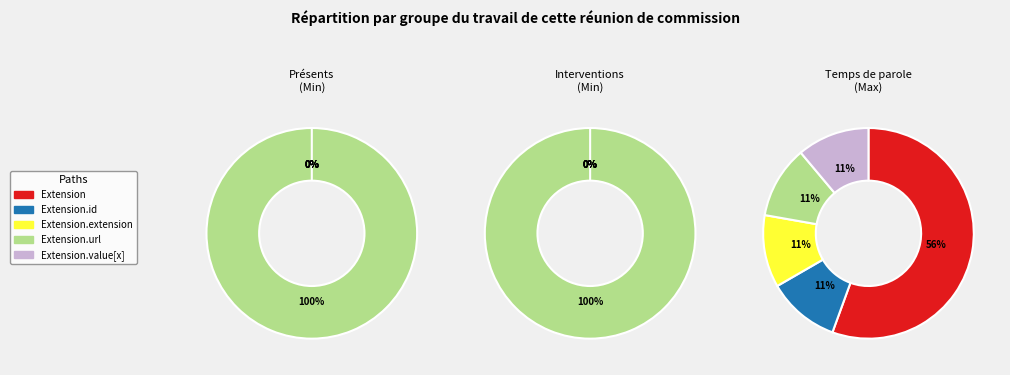

Does Extension.value[x] represent more than half of the total?

No